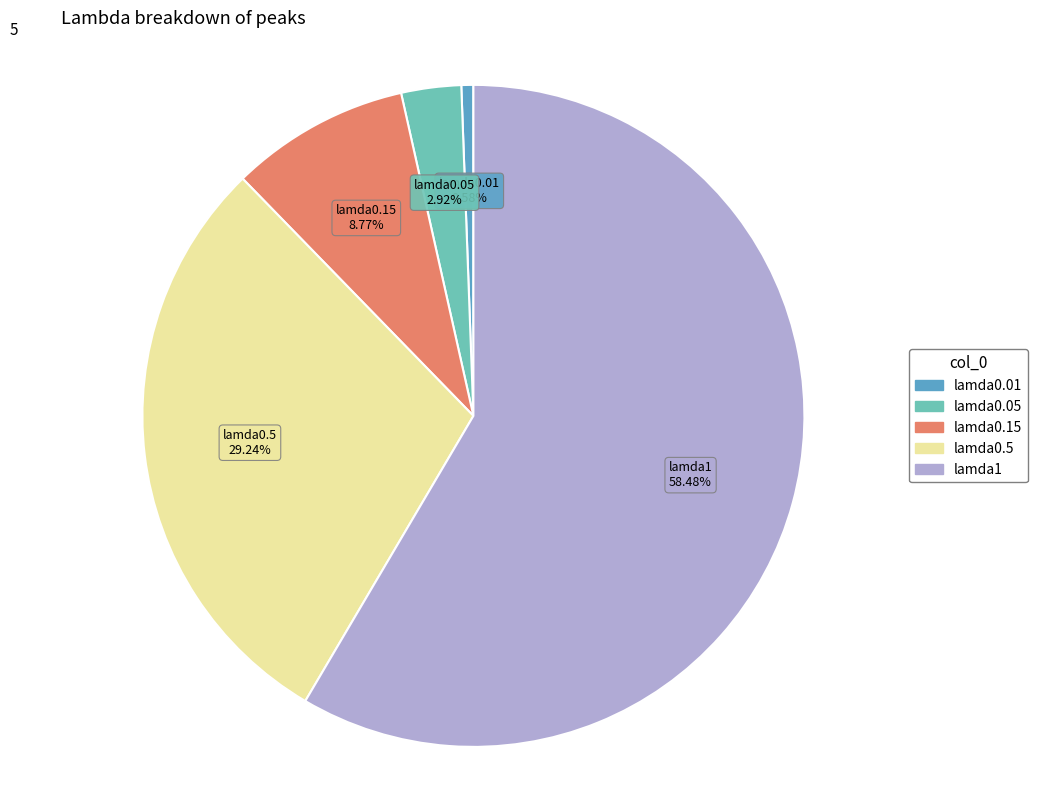

Which slice is the smallest?

lamda0.01